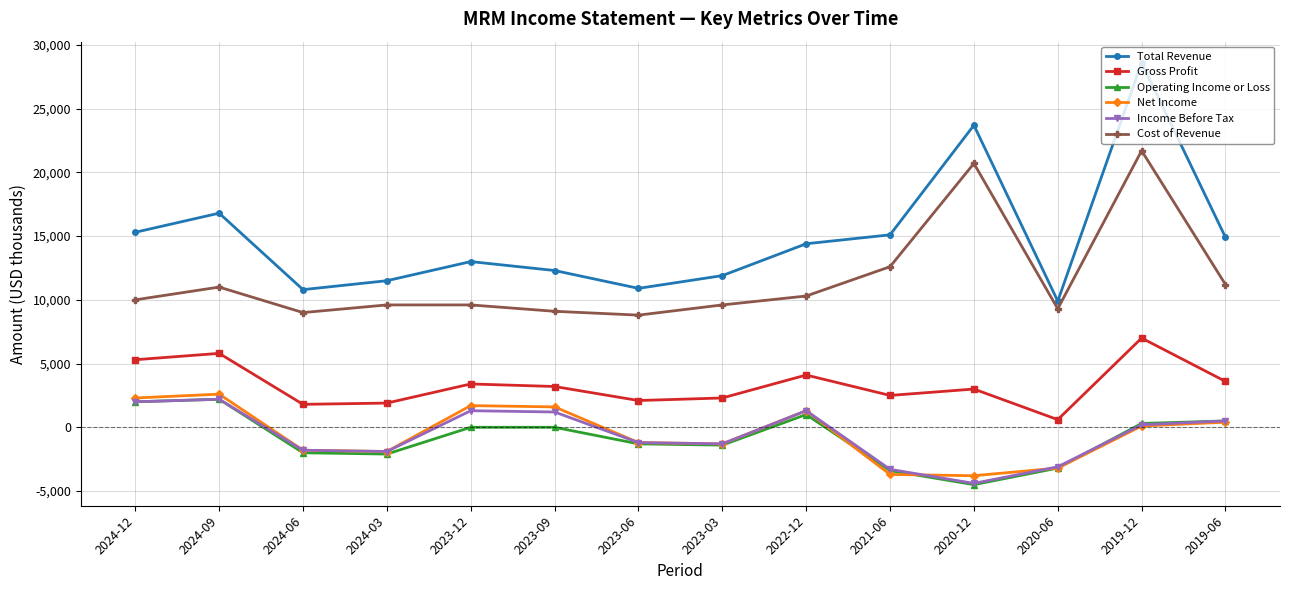

True or false: Operating Income or Loss and Total Revenue intersect in this chart.

False